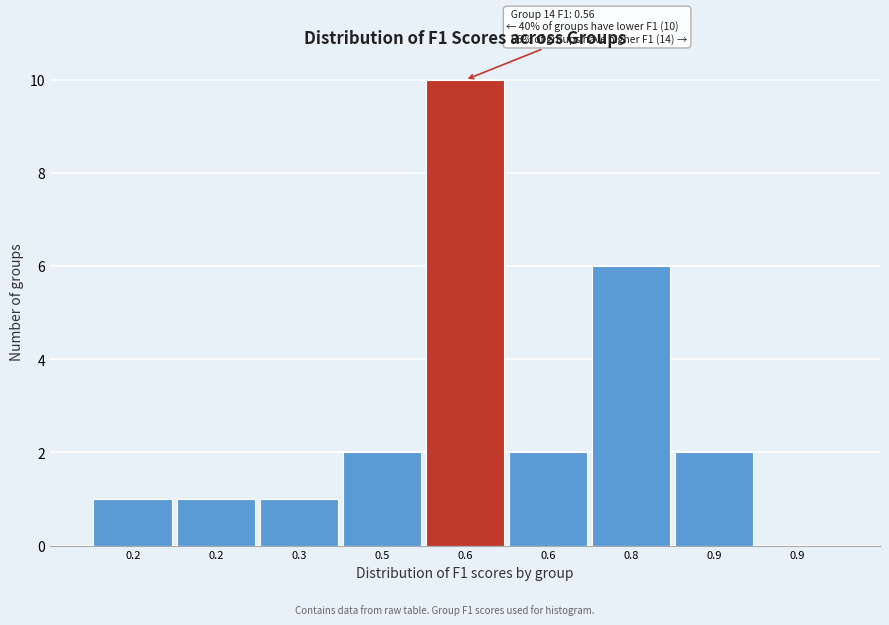

How many positive values are there?

8